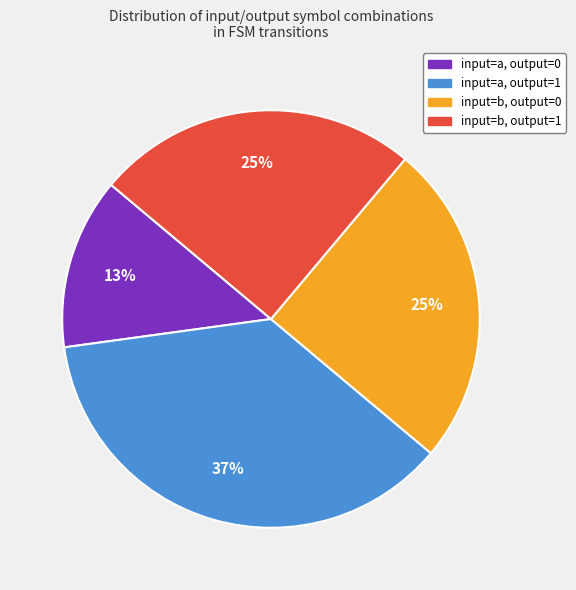

Is it true that input=b, output=1 is 30% of the pie?

False